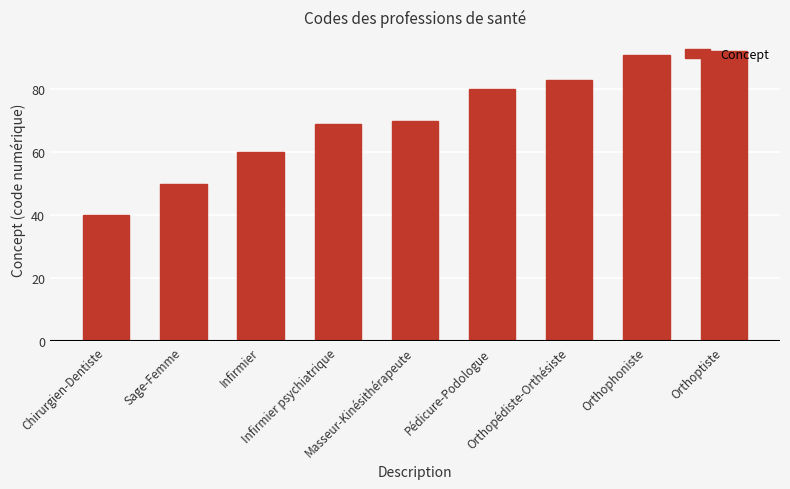

What is the value of the 1st bar from the left?

40